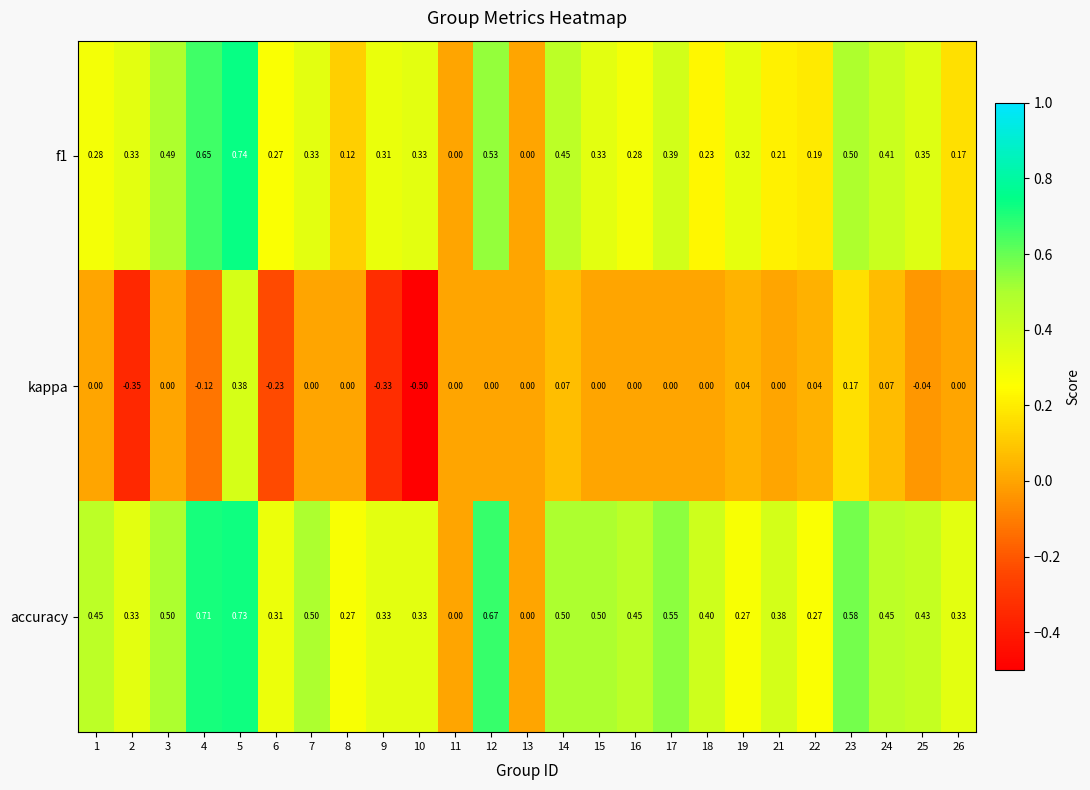

How many distinct data groups are displayed?

3